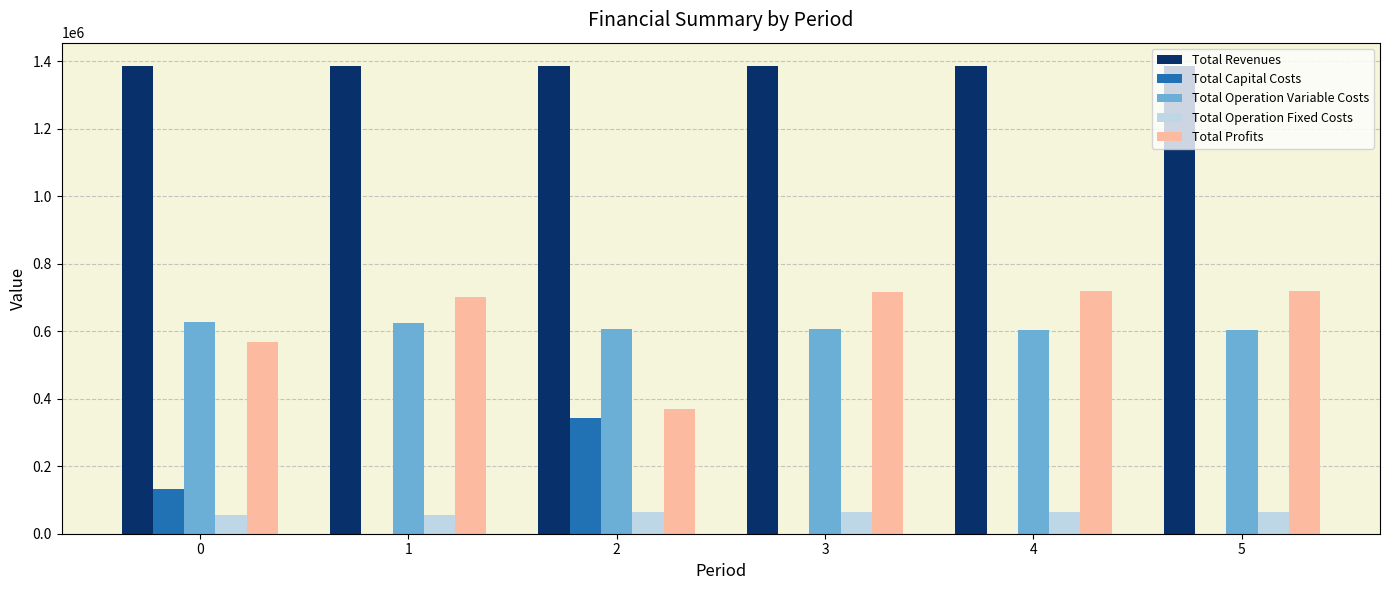

What is the maximum value shown in the chart?

1385314.7